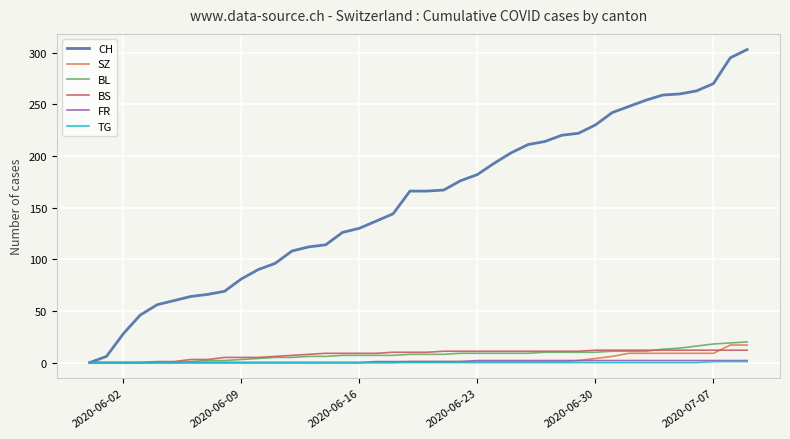

Which series has the widest spread of values?

CH